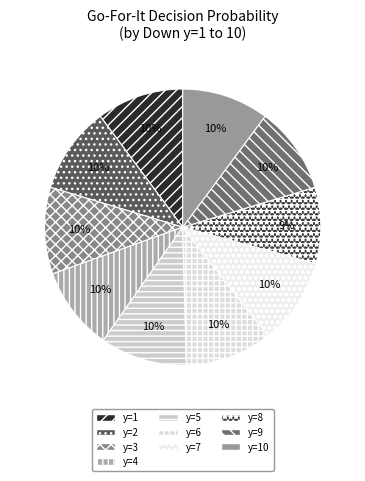

The y=4 slice represents 1% of the pie. True or false?

False